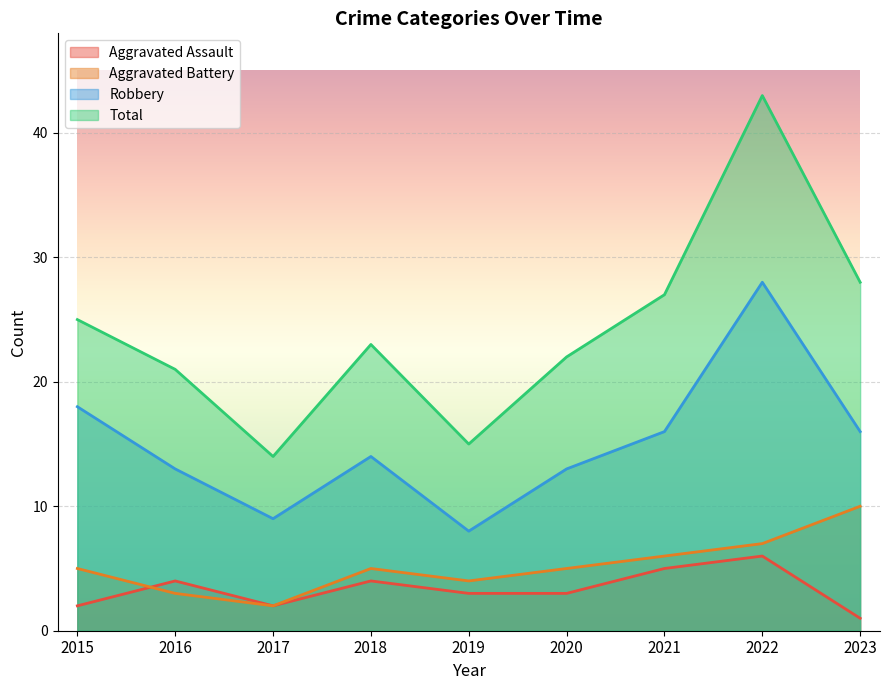

What is the total value across all series at 2023?

55